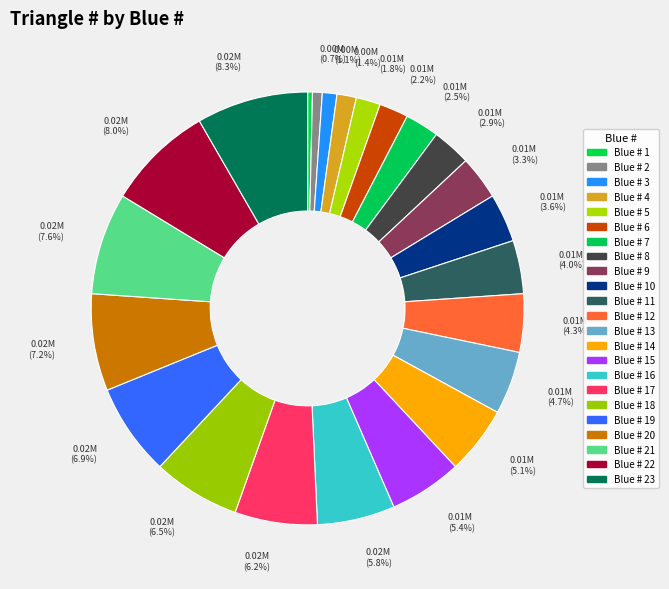

Rank the categories by value from highest to lowest.

23, 22, 21, 20, 19, 18, 17, 16, 15, 14, 13, 12, 11, 10, 9, 8, 7, 6, 5, 4, 3, 2, 1